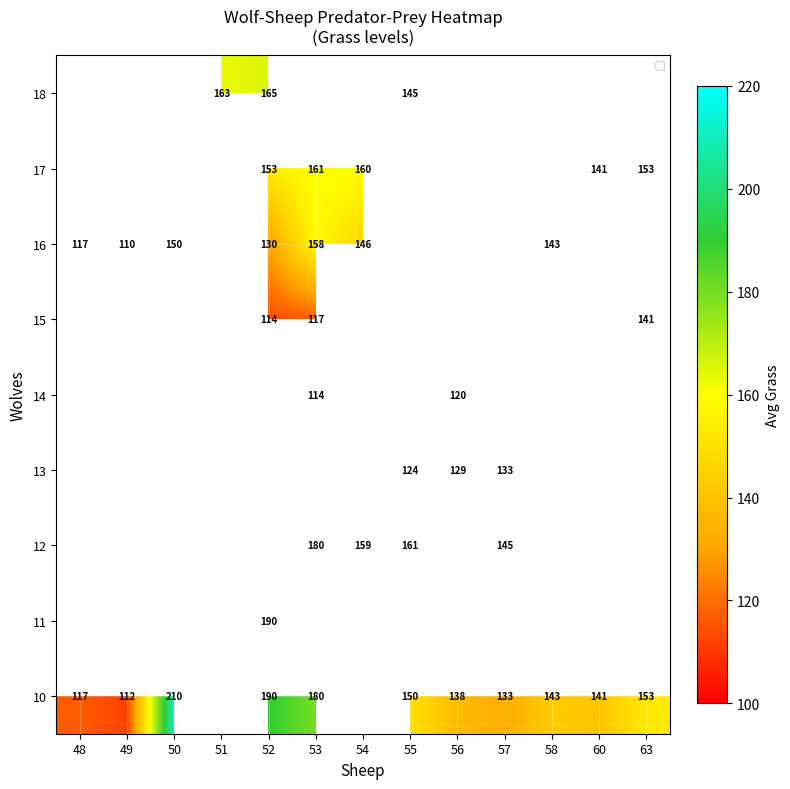

The 18 series shows 109 at 52. True or false?

False